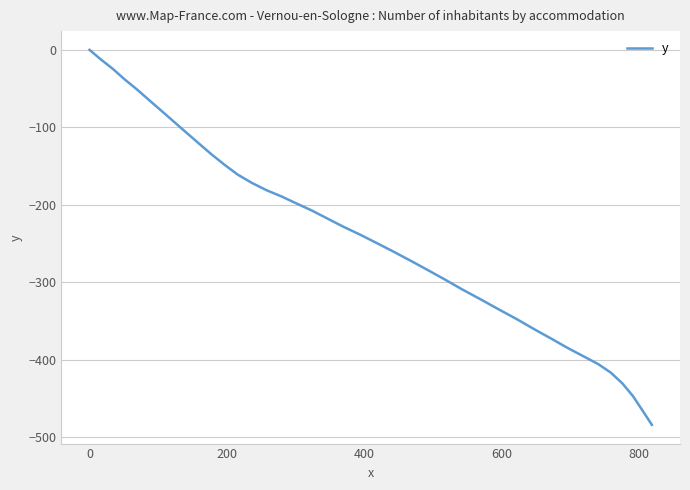

What is the minimum value shown in the chart?

-483.8